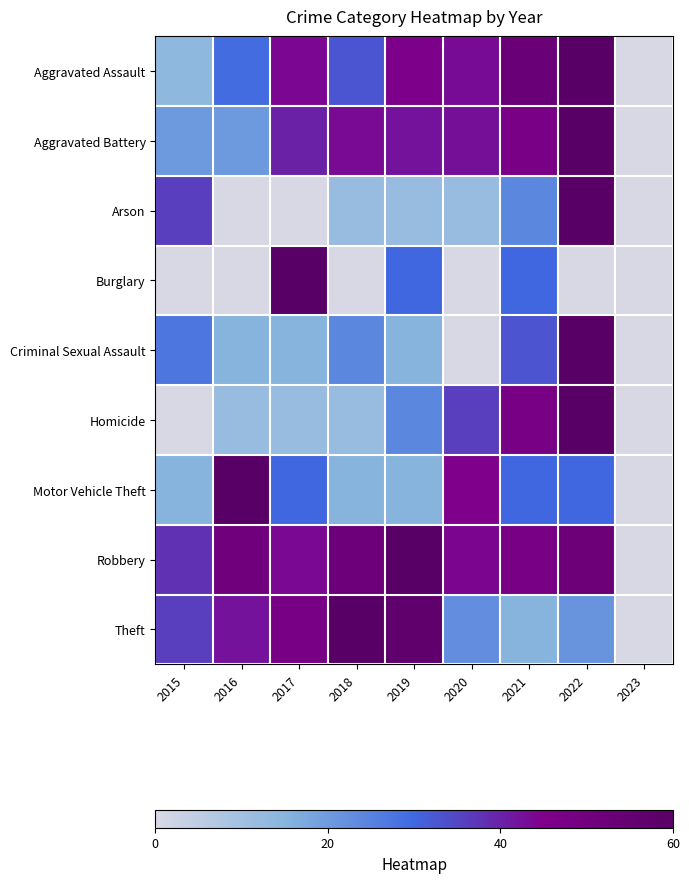

What is the difference between the highest and lowest values at 2020?

45.0